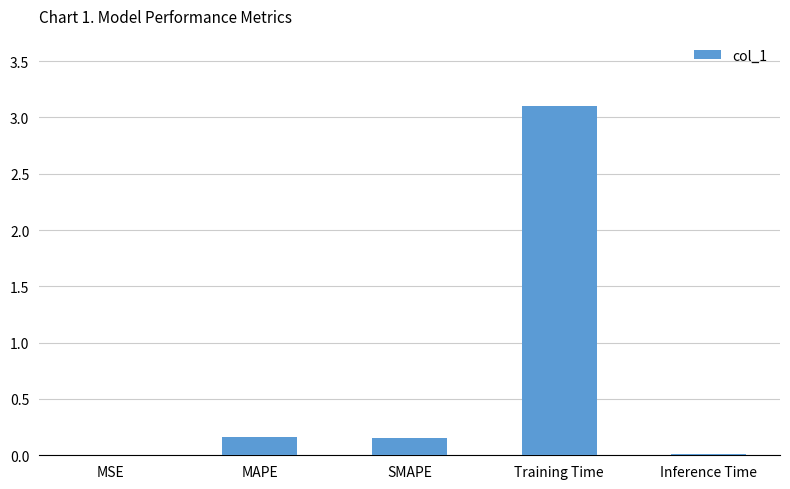

At which category does the chart reach its peak across all series?

Training Time